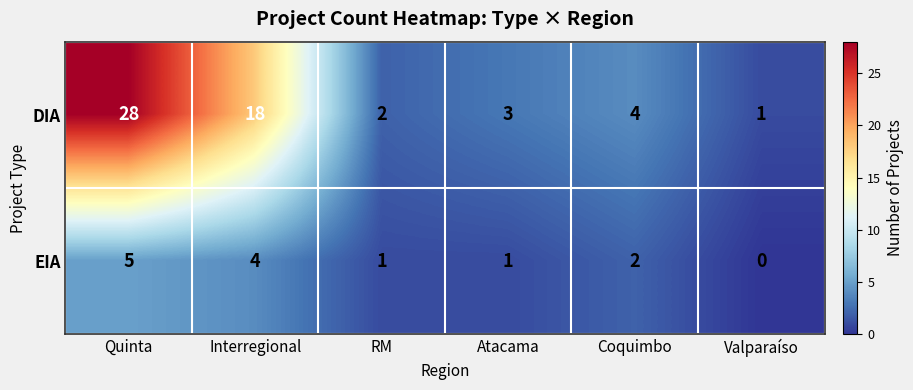

True or false: EIA has a value of 7 at Interregional.

False